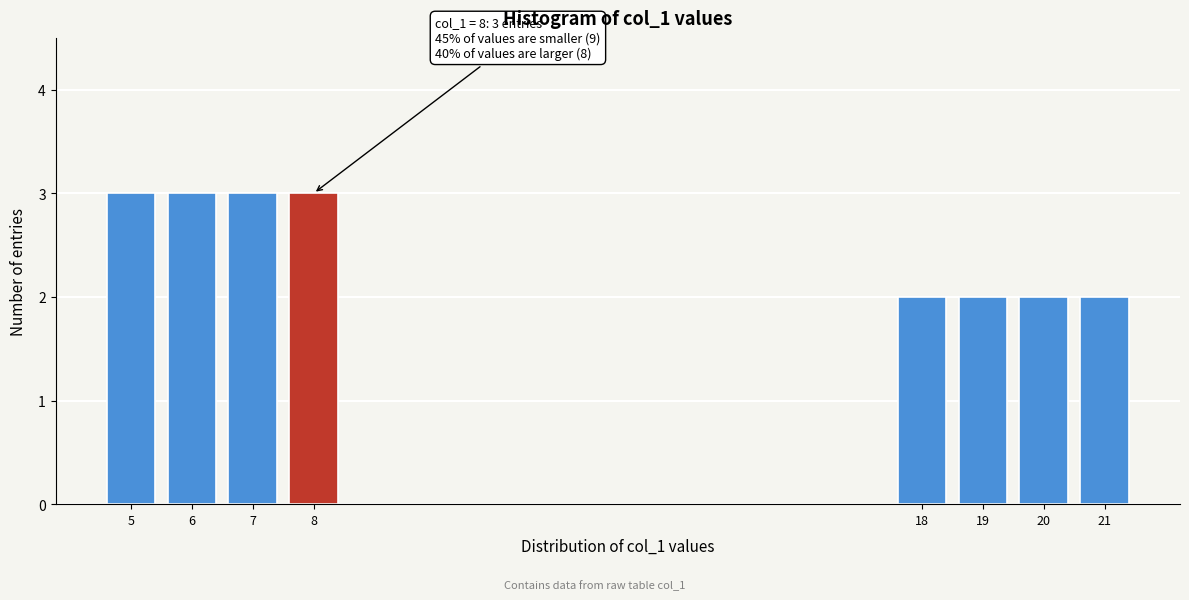

Reading right to left, list all the values displayed in this chart.

21=2	20=2	19=2	18=2	8=3	7=3	6=3	5=3